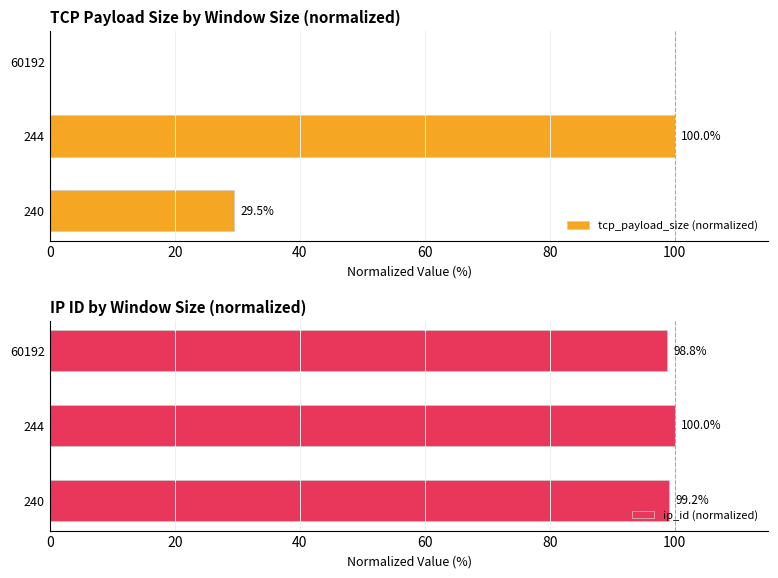

Count the tcp_payload_size (normalized) values in the range 0 to 100.

3